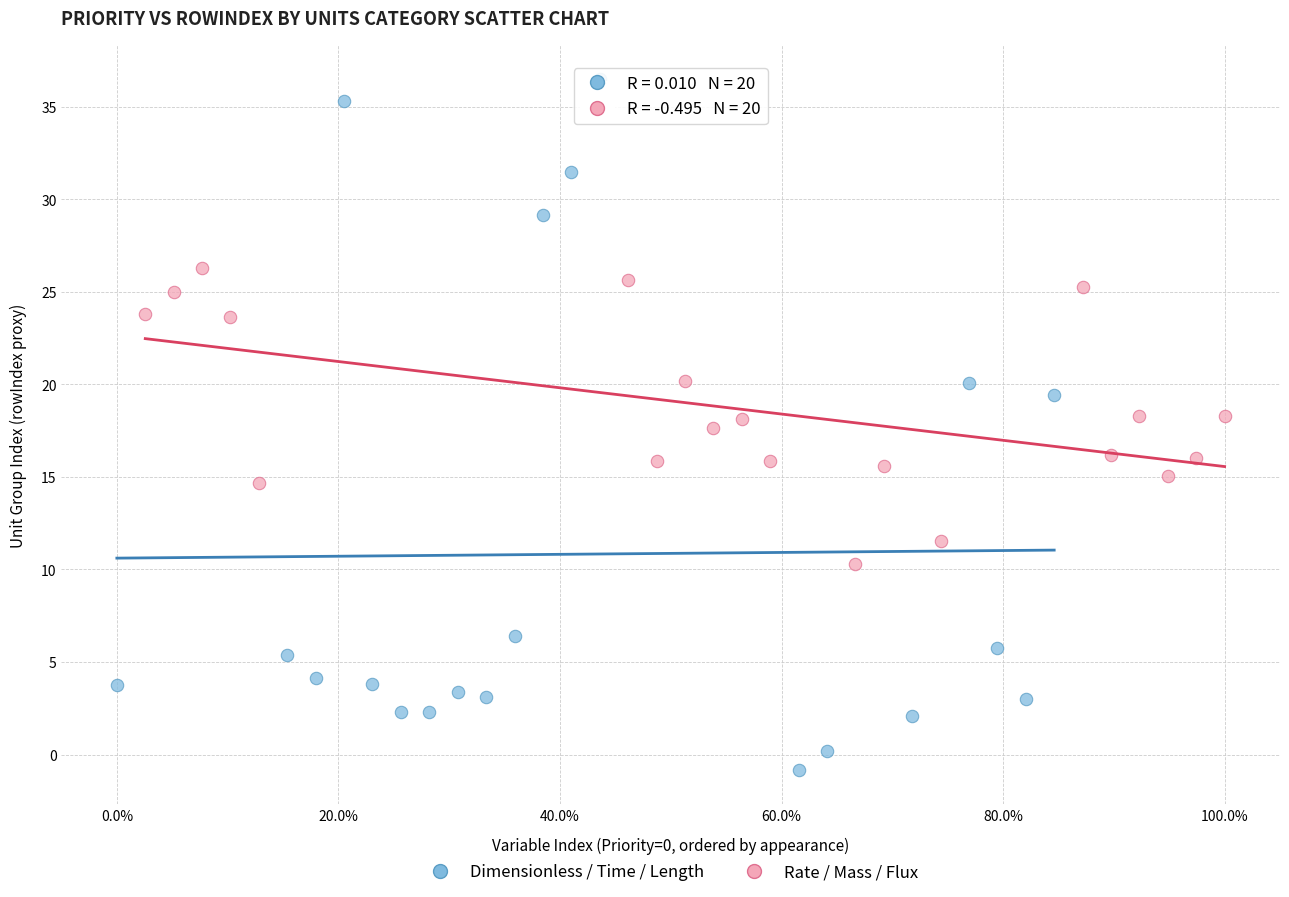

Which series reaches the maximum Y coordinate?

Dimensionless / Time / Length